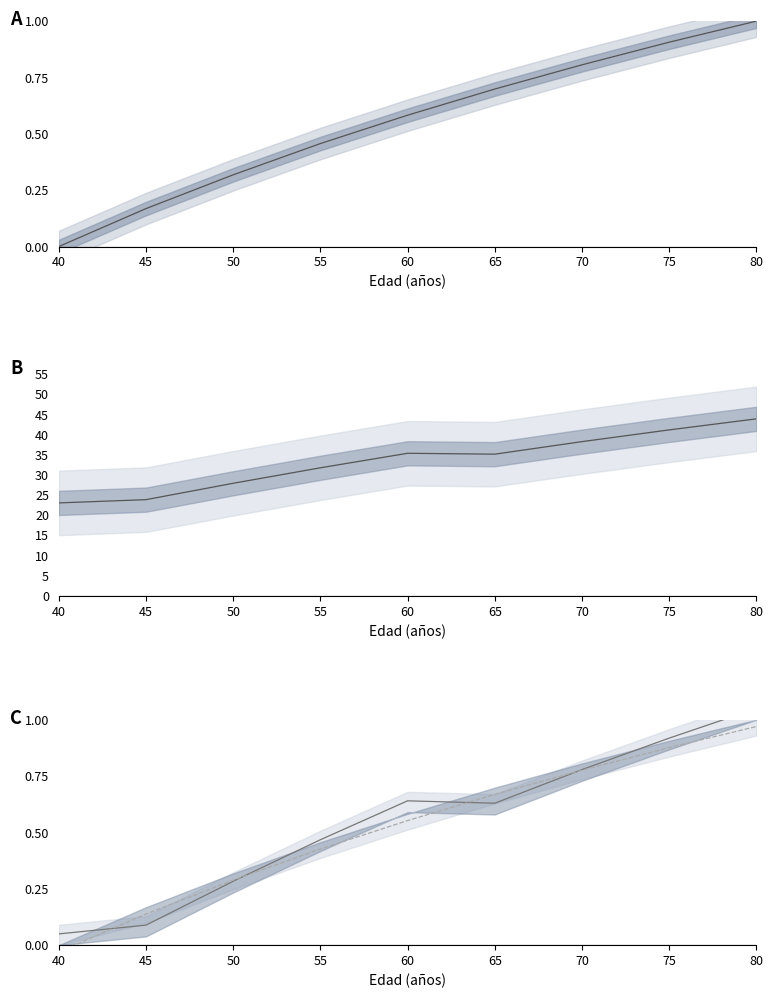

What is the difference between the highest and lowest values at 40?

23.1